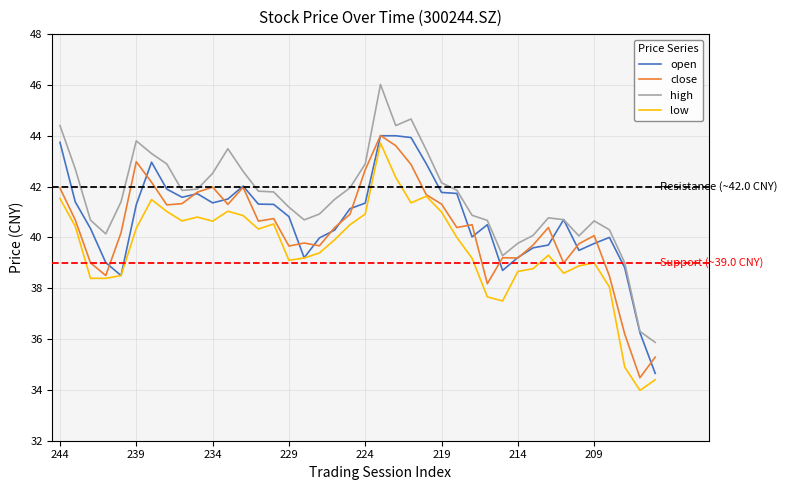

True or false: low and high cross at least once.

False